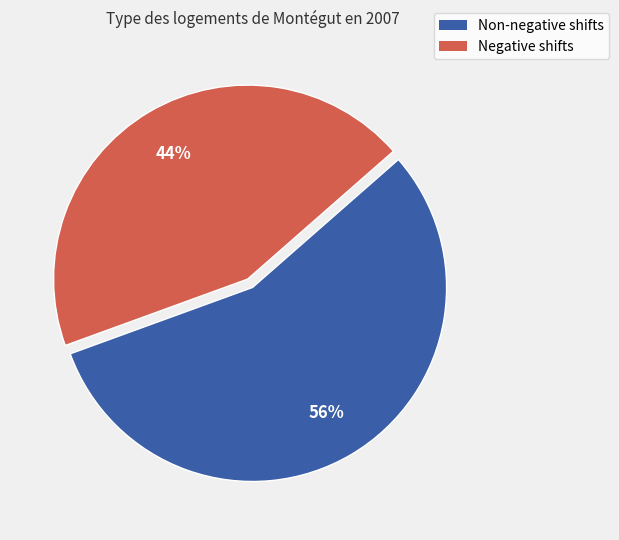

Do Non-negative shifts and Negative shifts together represent more than half of the pie?

Yes